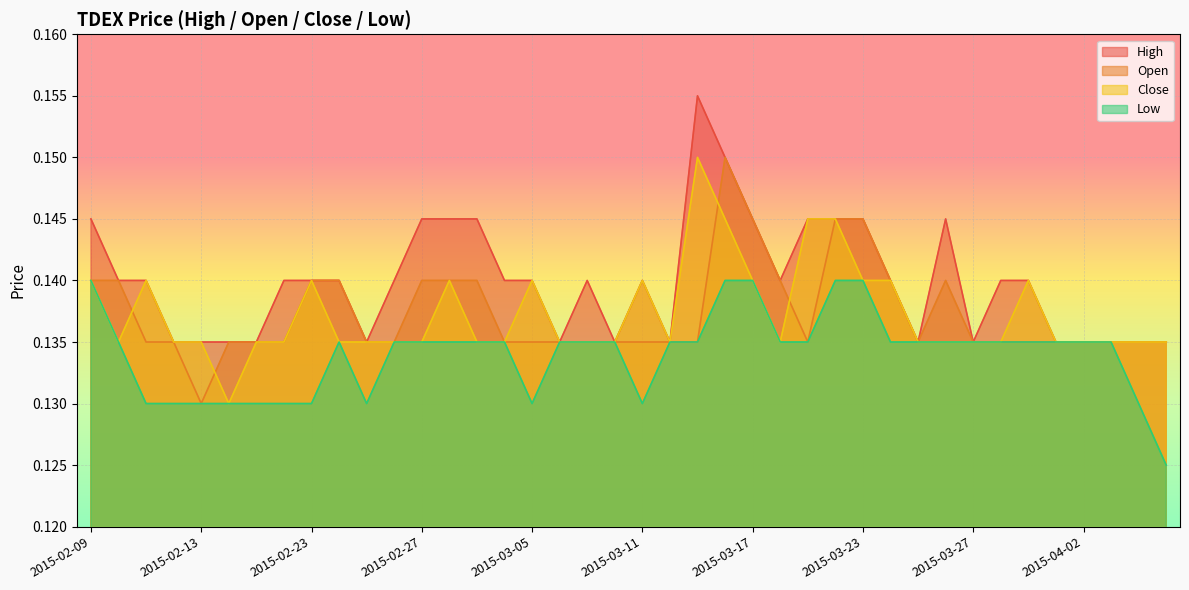

True or false: high has more than 1 points higher than both neighbors.

True